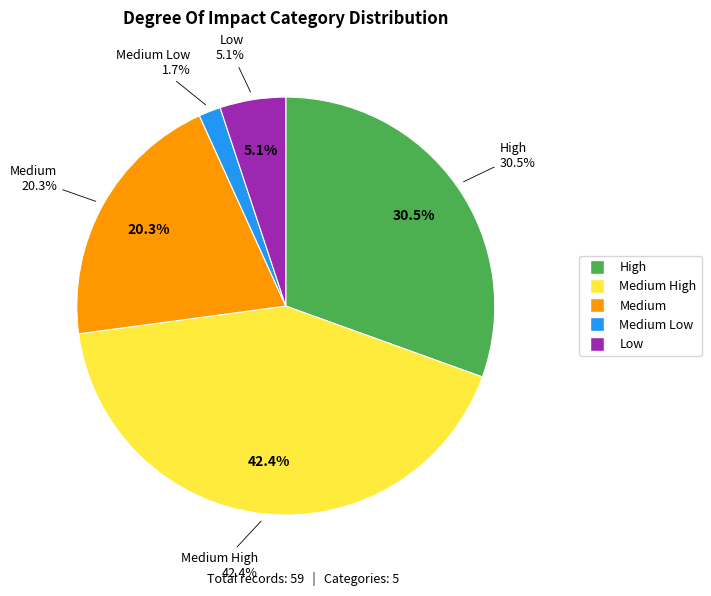

Count the number of slices in the pie.

5